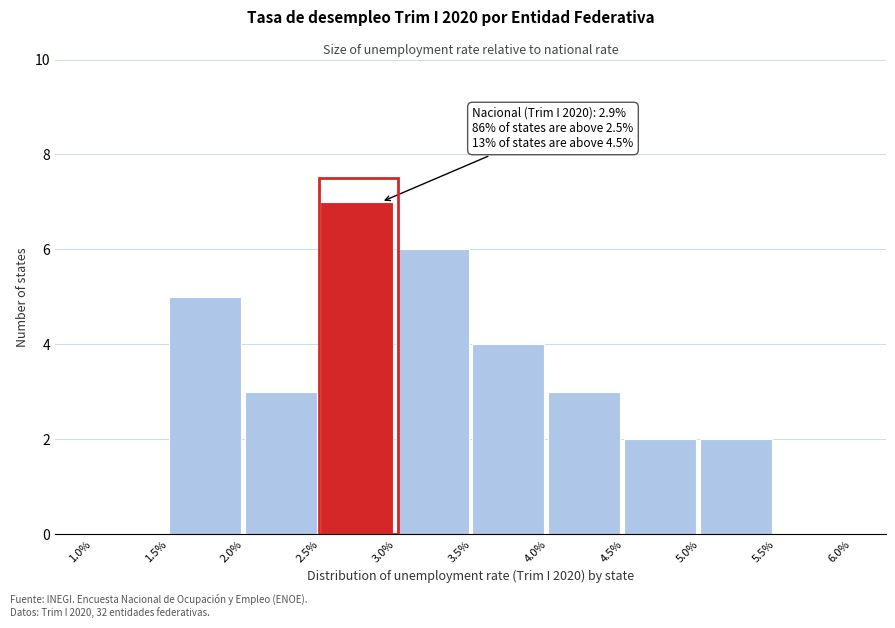

Over which range of the x-axis is the bar tallest?

2.5% to 3.0%